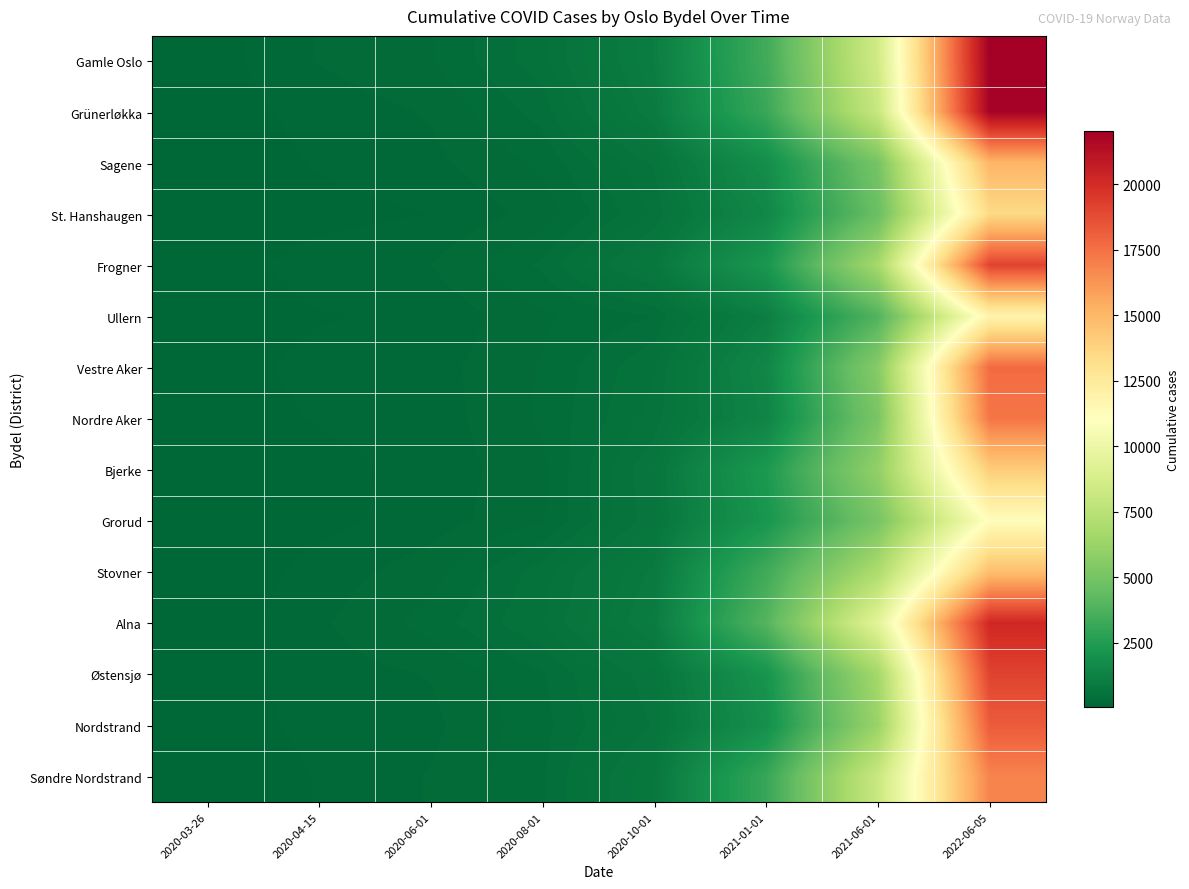

How many data points does each series have?

8